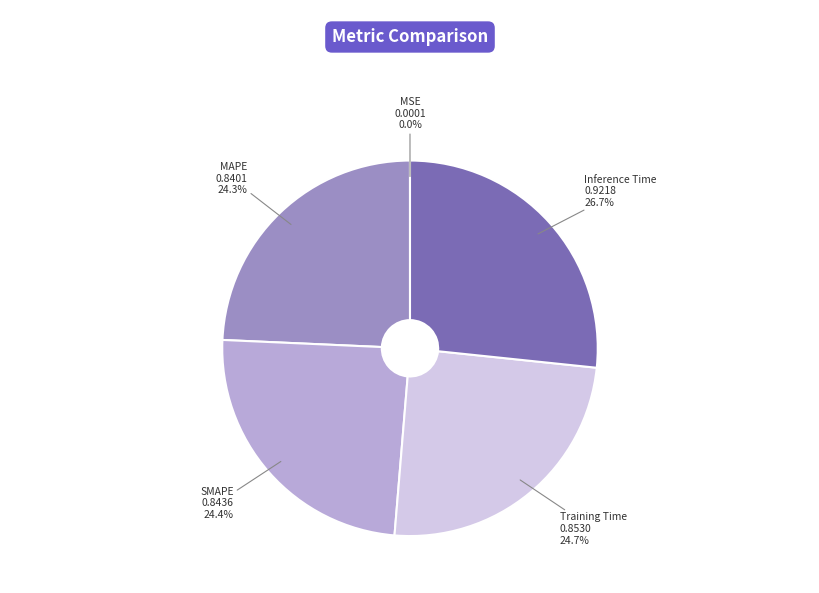

Which slice is the largest?

Inference Time